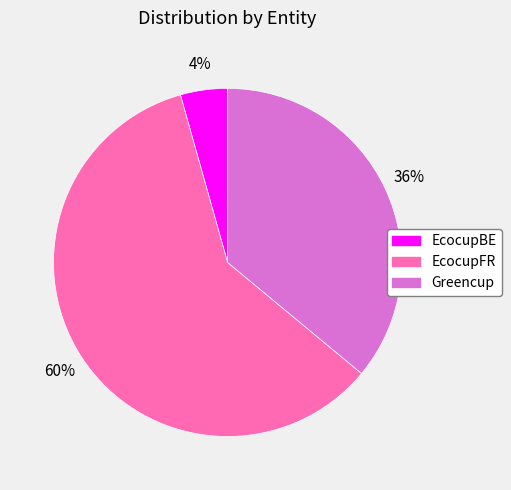

Is it true that EcocupFR is 72% of the pie?

False